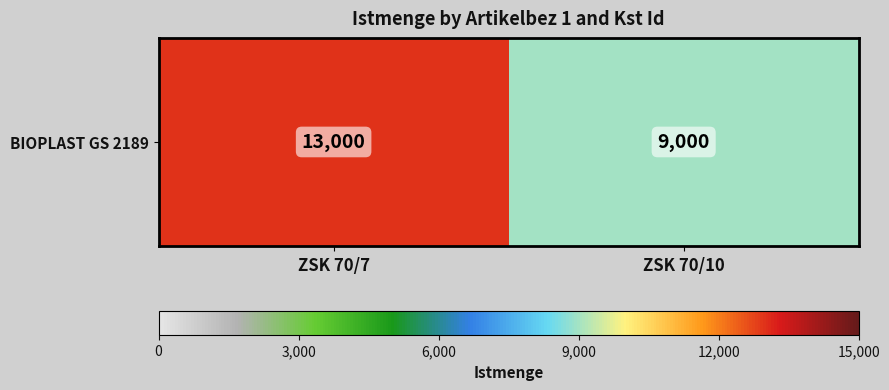

What is the average value?

11000